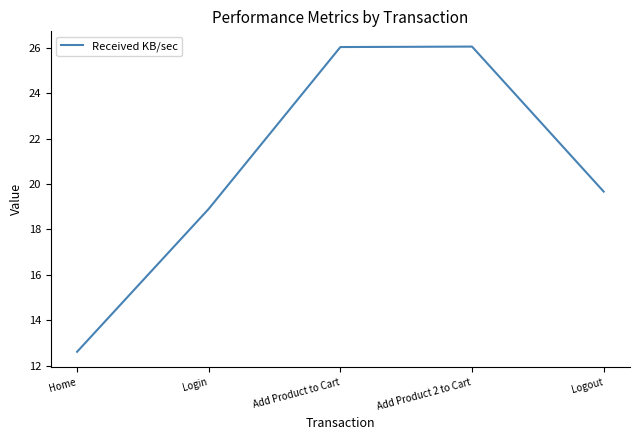

What position from the left is Add Product 2 to Cart?

4